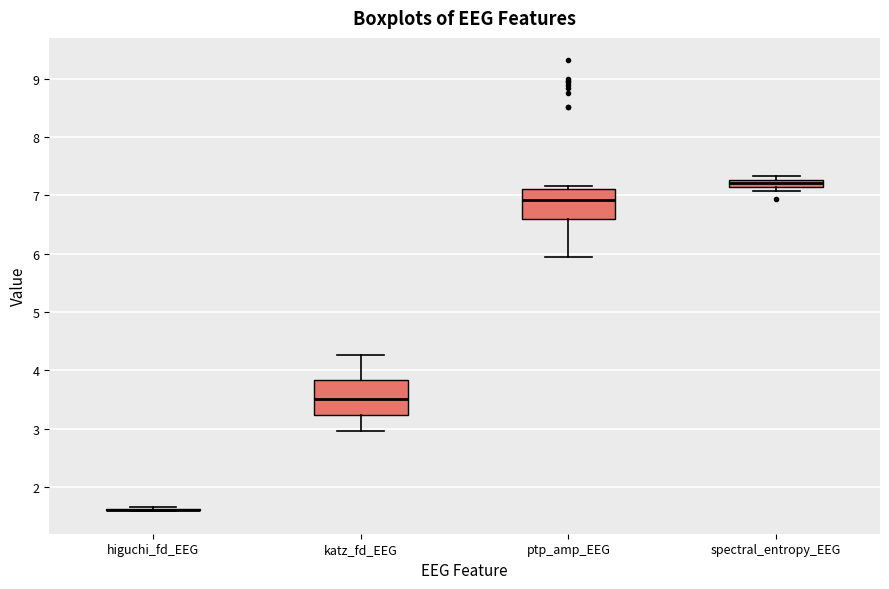

Where does the median line of the box for ptp_amp_EEG sit on the y-axis? The values are not printed on the chart, so give them approximately, as read against the axis.

6.9